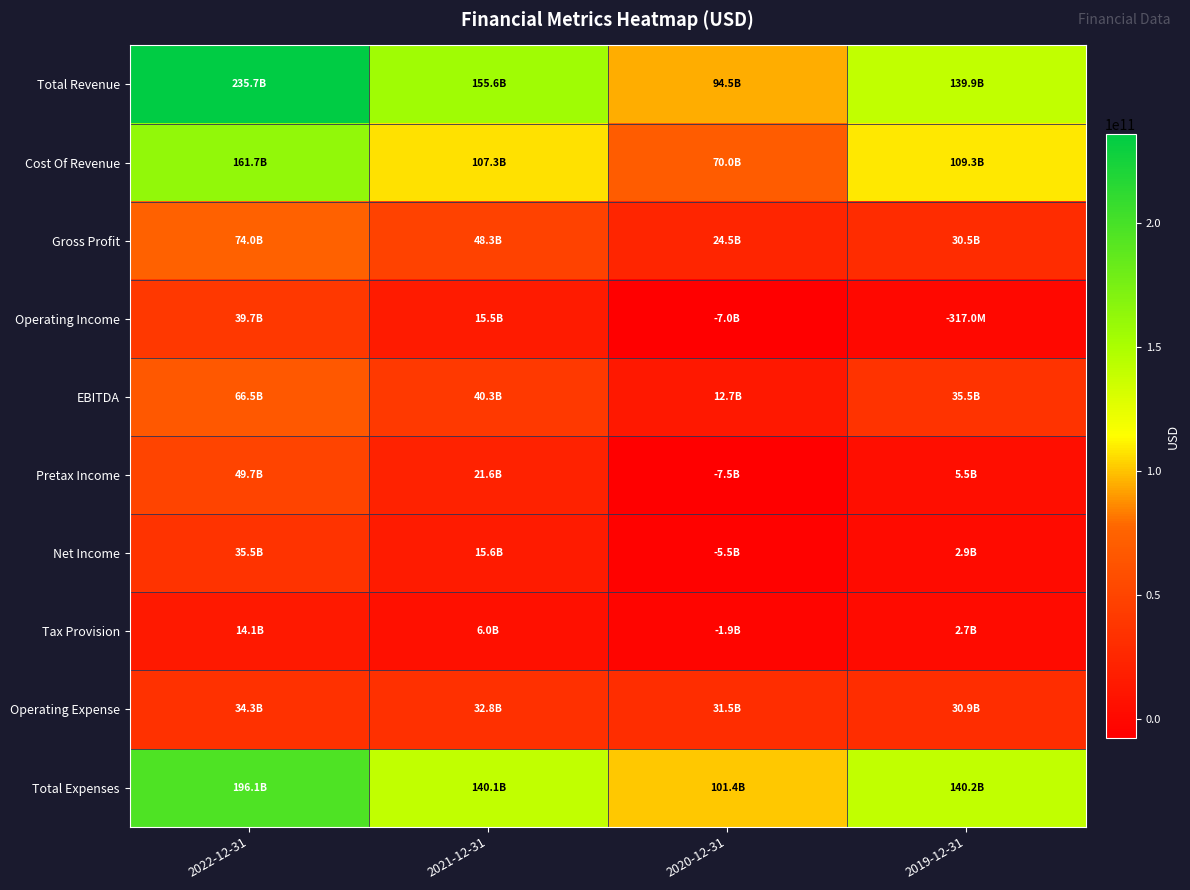

At which category is the sum across all series the highest?

2022-12-31